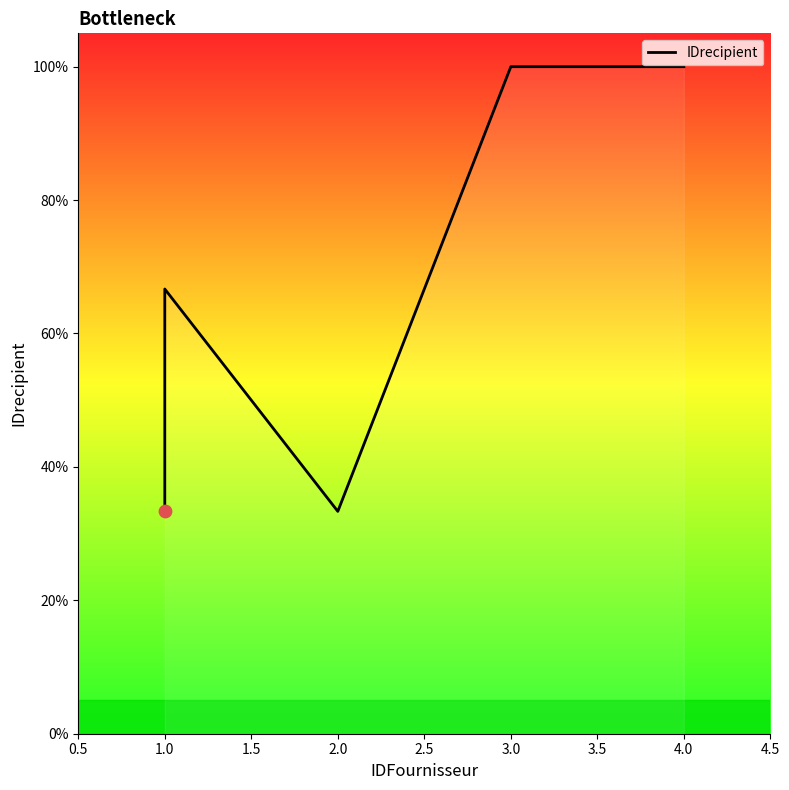

Approximately how many times larger is the value at 4.0 compared to 3.0?

1.0